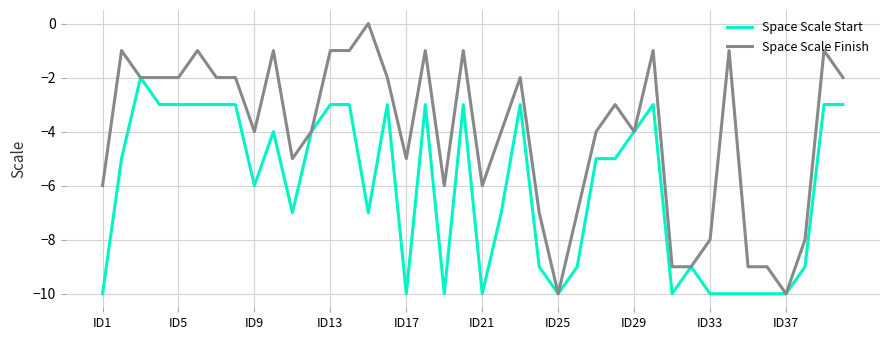

What is the smallest value displayed?

-10